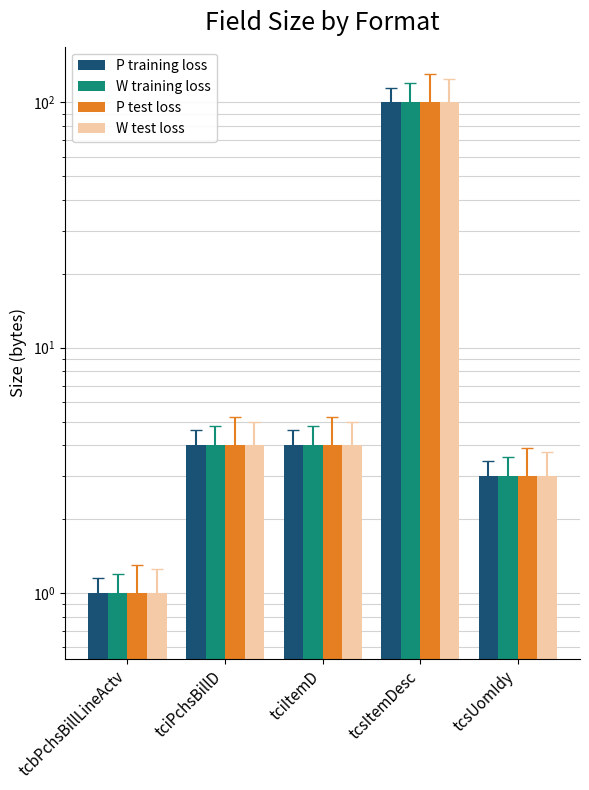

Between tcsItemDesc and tciItemD, which is larger?

tcsItemDesc